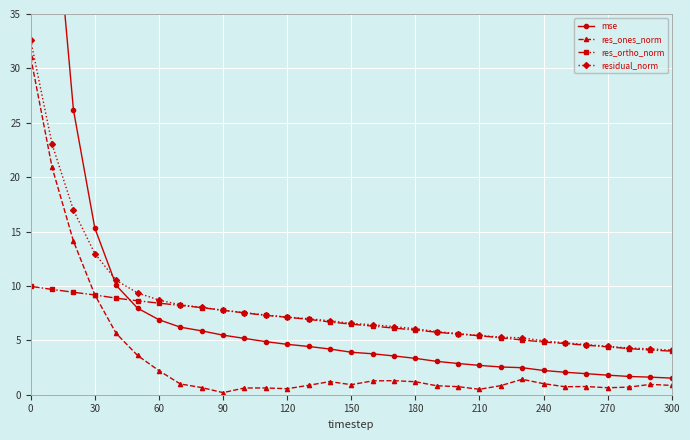

What are all the series names shown in the legend?

mse, res_ones_norm, res_ortho_norm, residual_norm